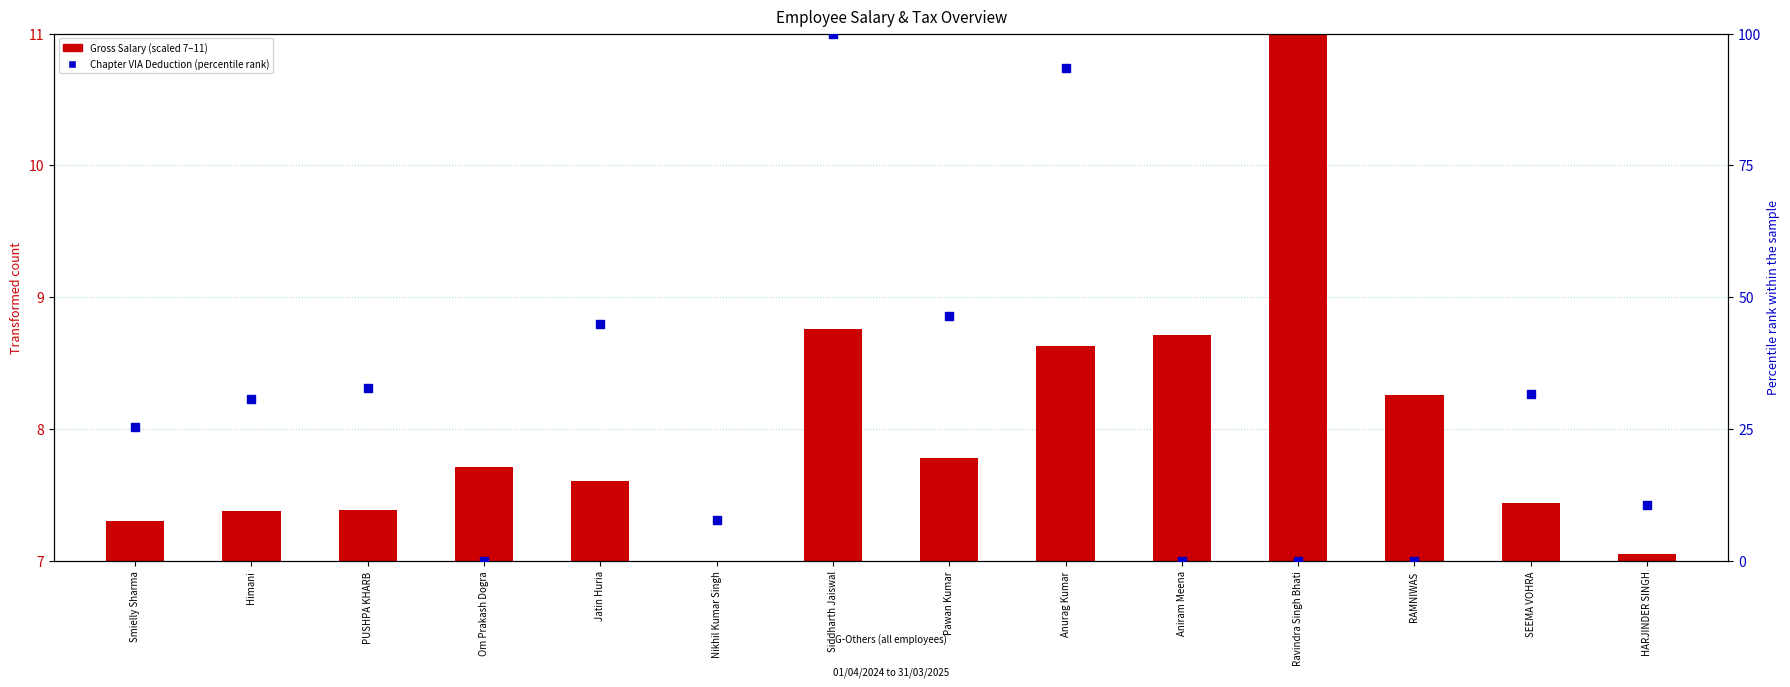

At how many categories does at least one series exceed 8?

12